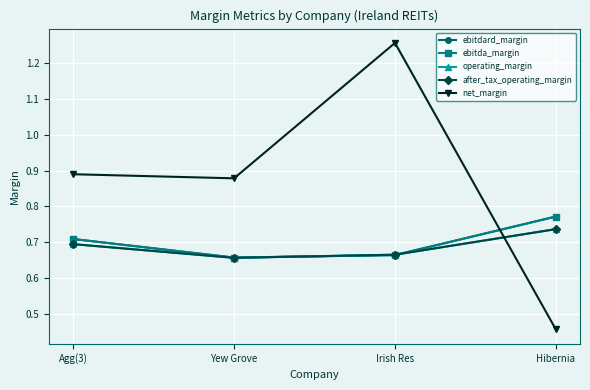

Is the value of ebitdard_margin at Irish Res greater than the value of ebitda_margin at Agg(3)?

No